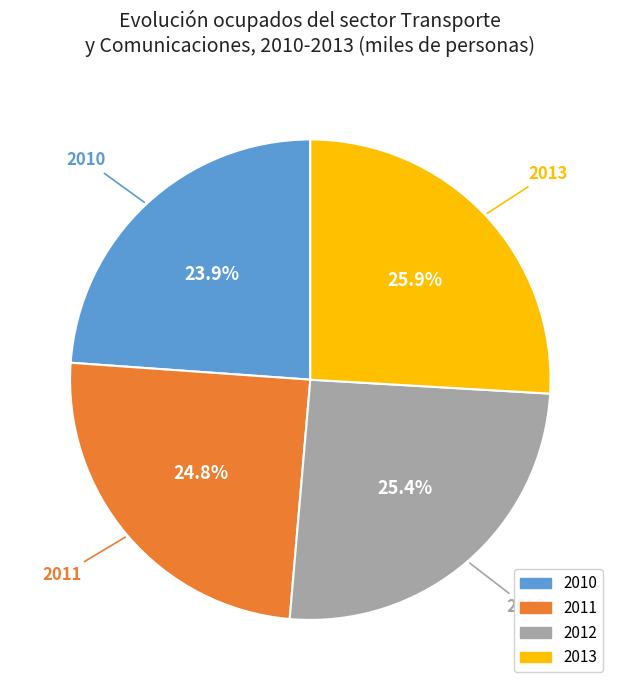

Is there any slice that represents more than half of the pie?

No